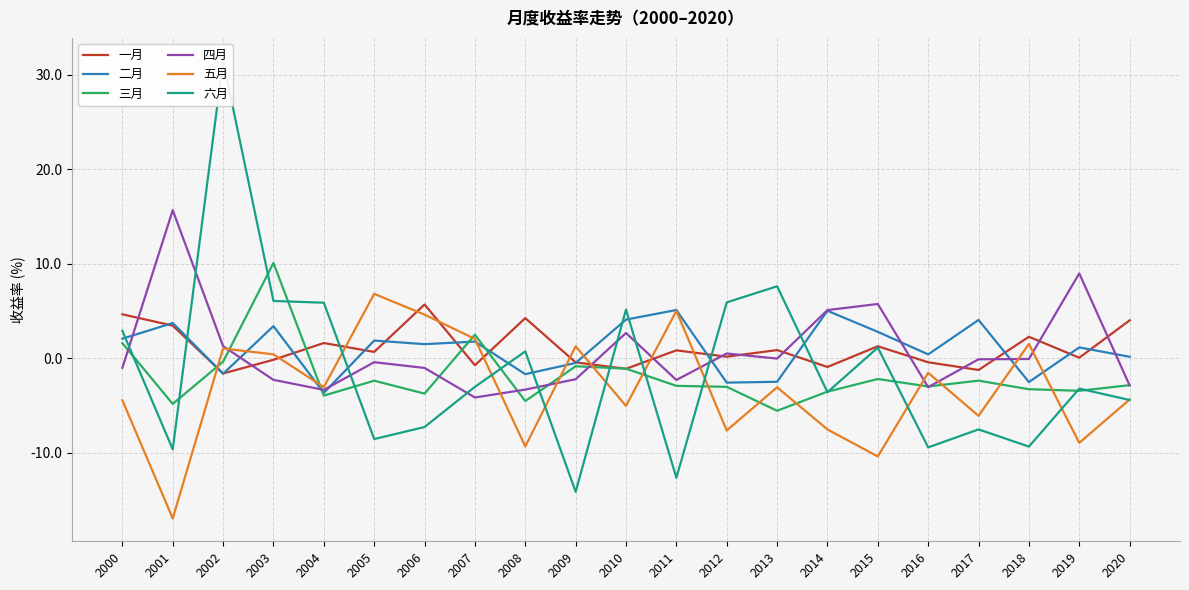

How many lines are shown in the chart?

6